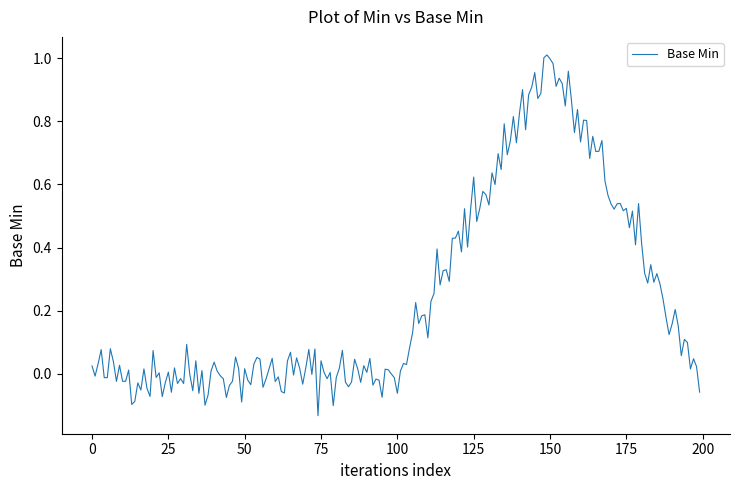

Does the chart have visible grid lines?

No